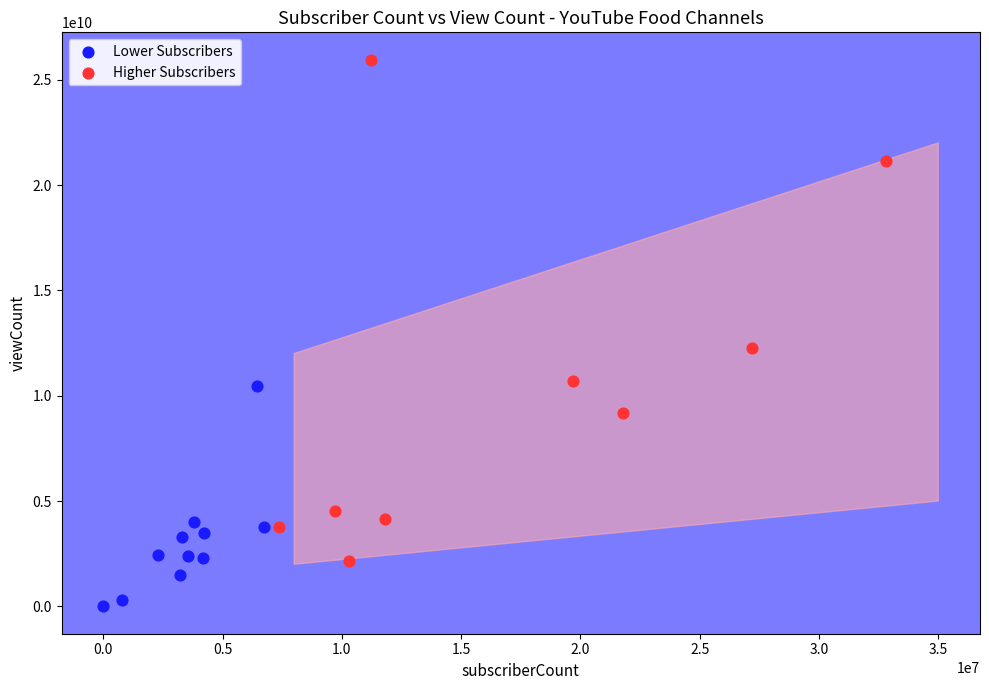

Which series contains the lowest Y value?

Lower Subscribers